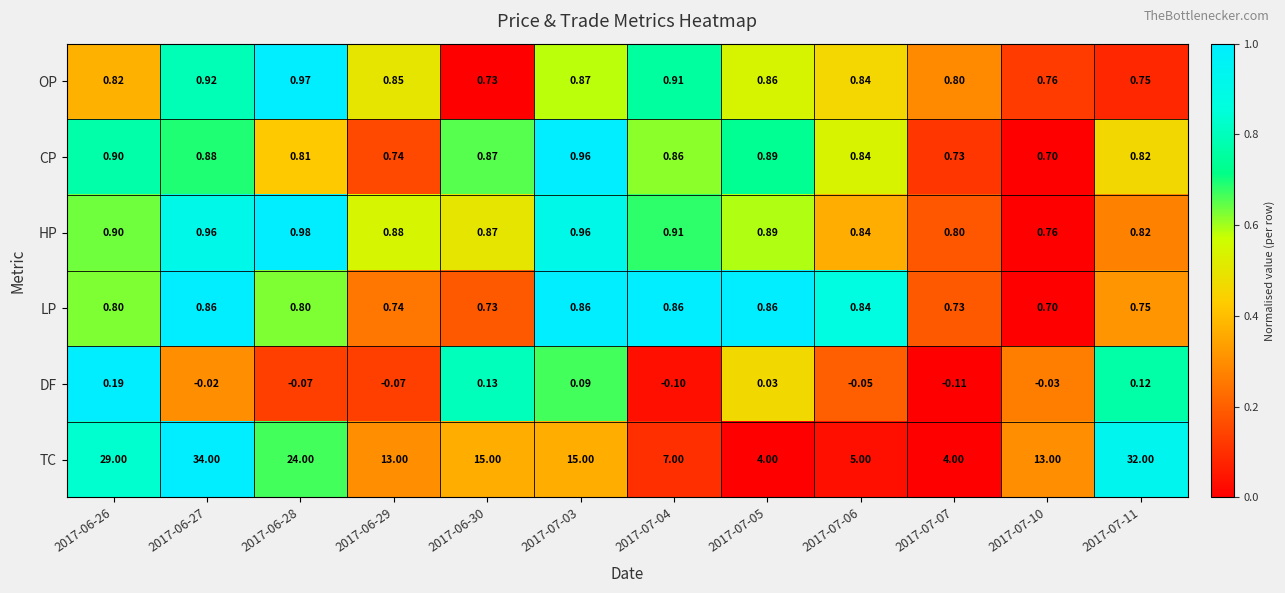

List the series in order of their peak value, highest first.

TC, HP, OP, CP, LP, DF